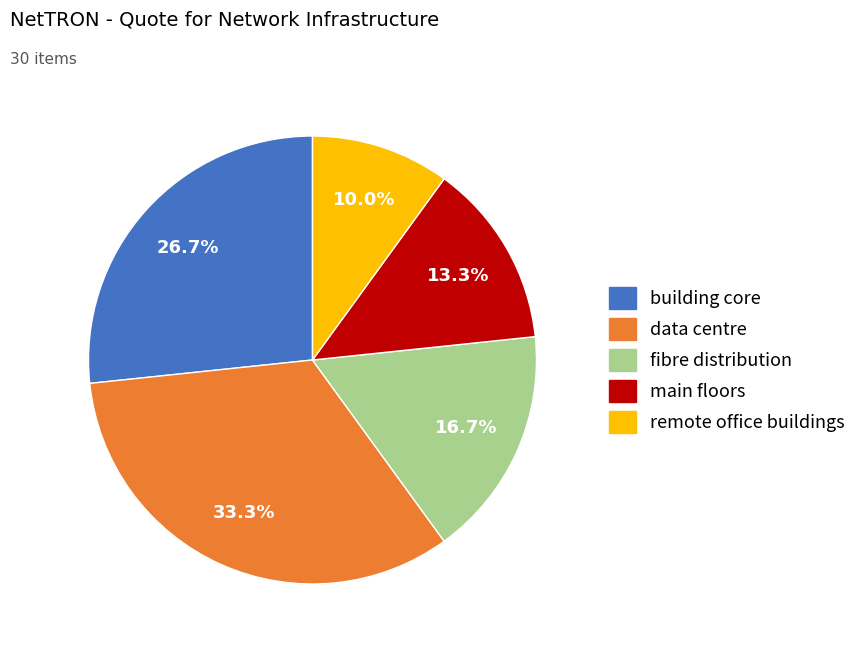

To the nearest percent, what is the average slice percentage?

20%